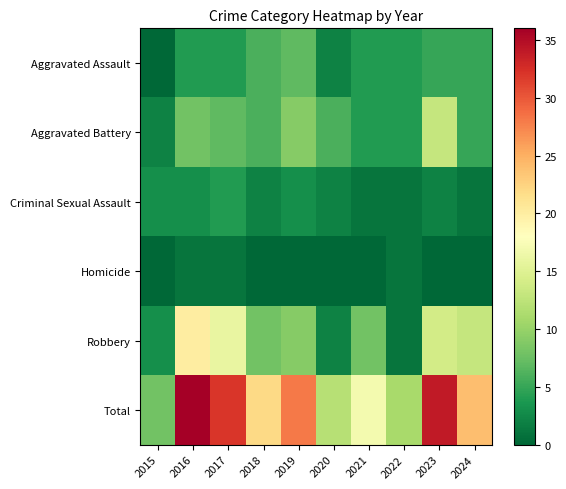

How many series are shown in this chart?

6